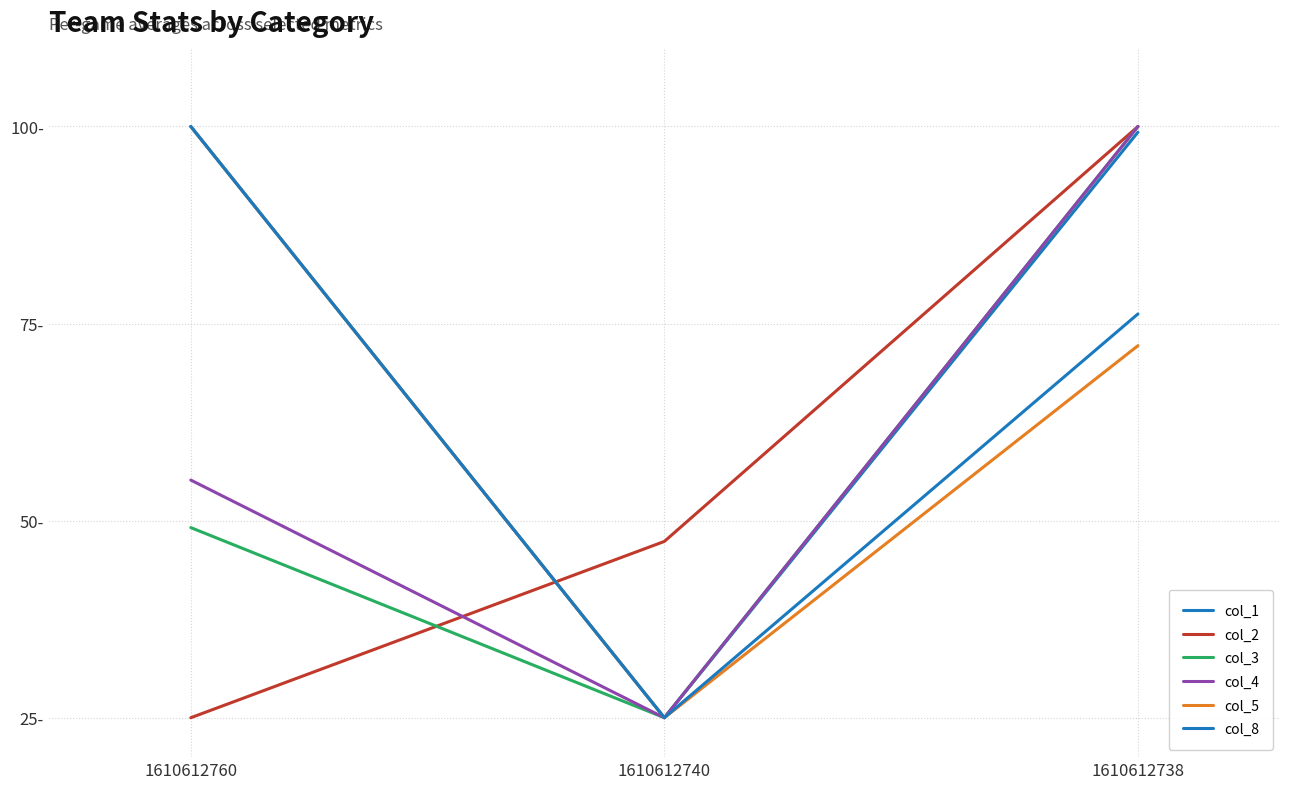

Does the chart display data point markers on the line(s)?

No